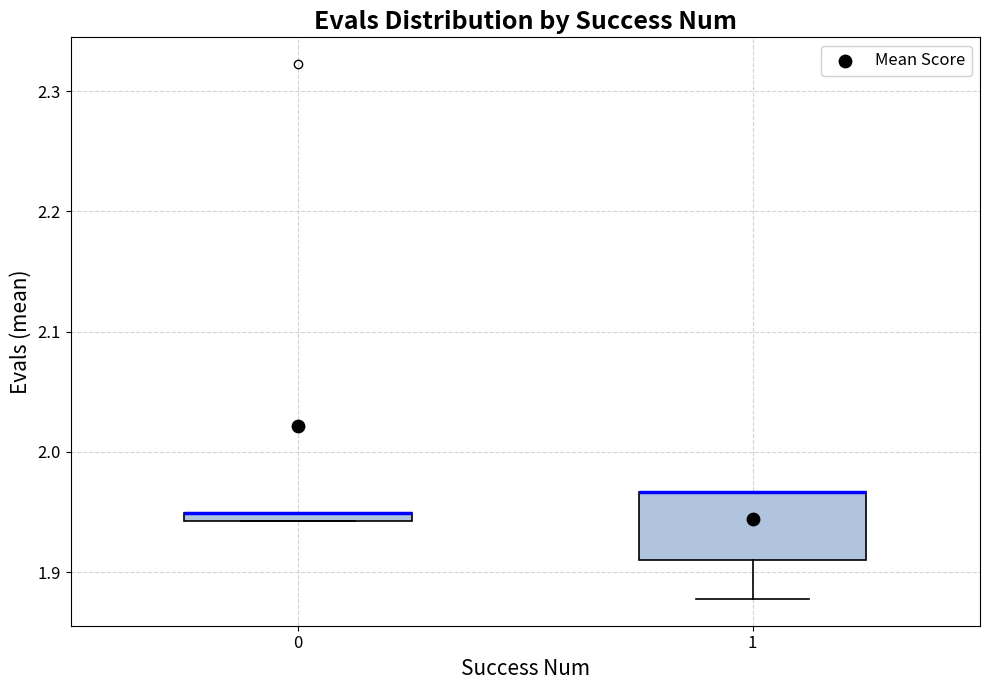

Comparing the boxes themselves (not the whiskers), which one is the tallest?

1